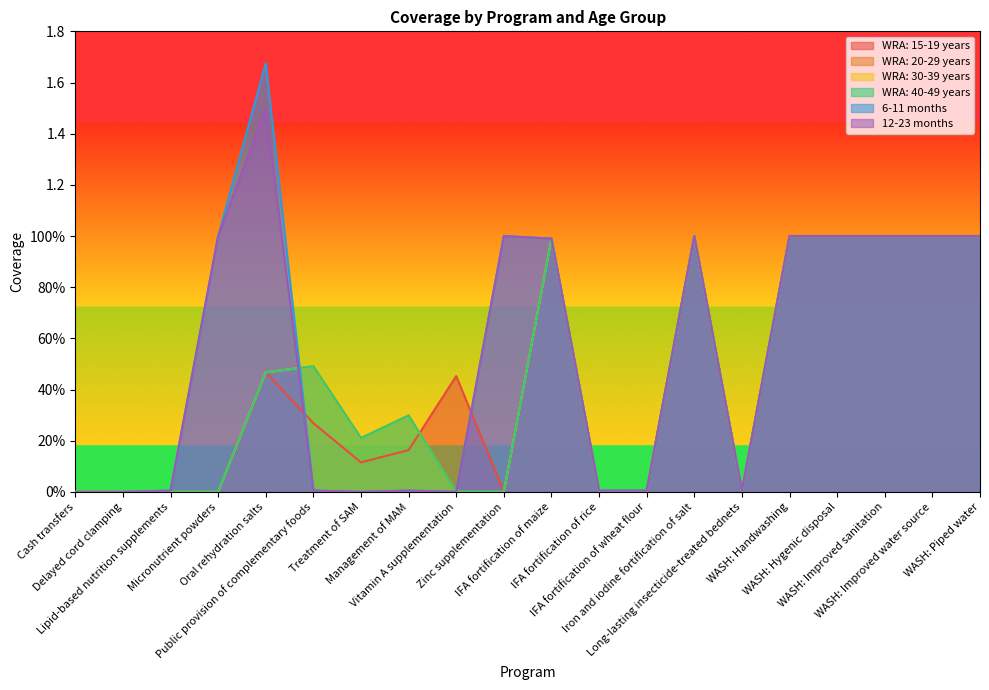

How many positive values does the 6-11 months series have?

16